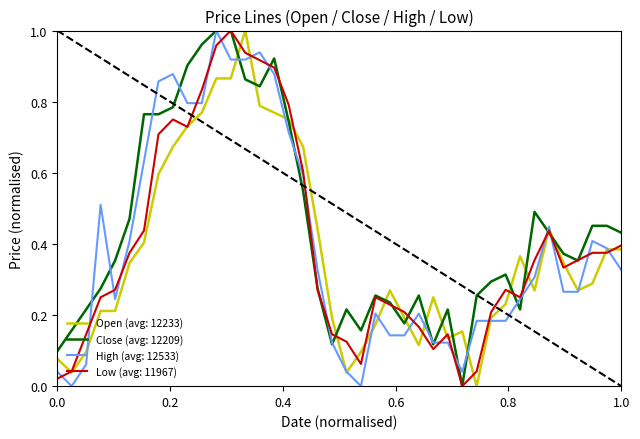

How many lines are shown in the chart?

4